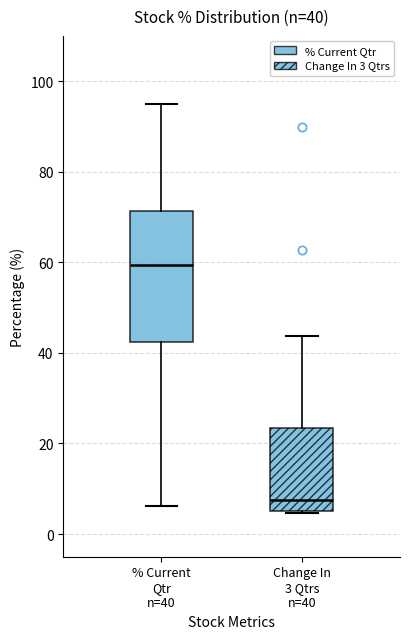

Comparing the boxes themselves (not the whiskers), which one is the tallest?

% Current Qtr n=40